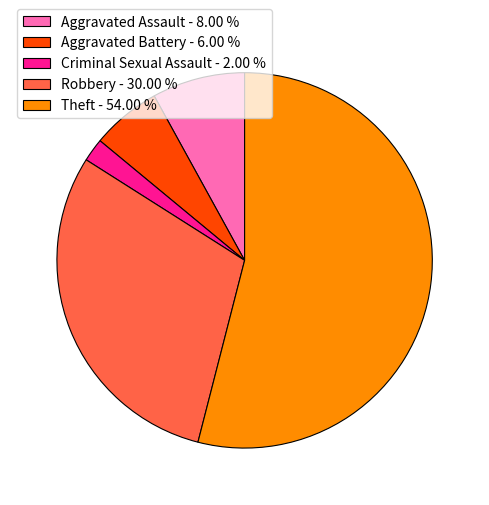

Is it true that Theft is 54% of the pie?

True